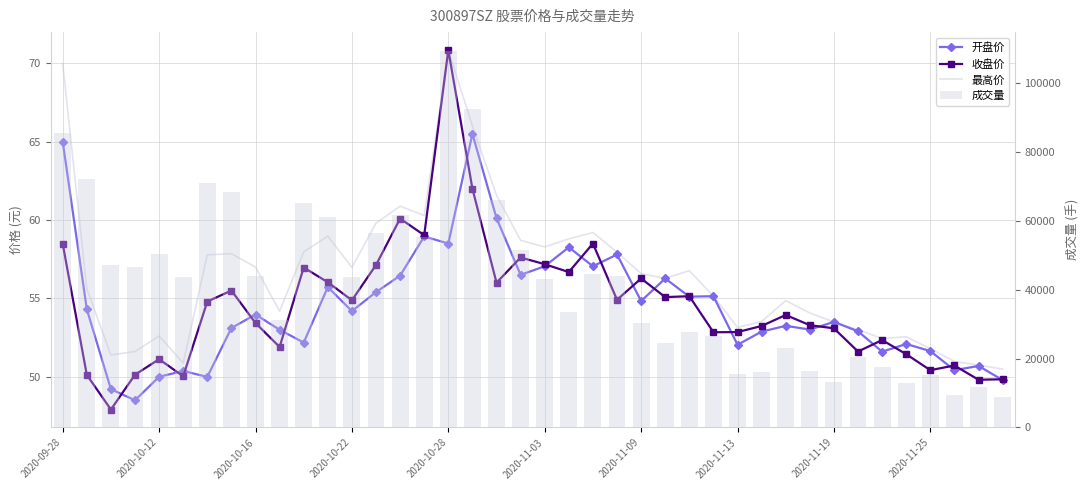

What is the total value across all series at 34?

17816.4